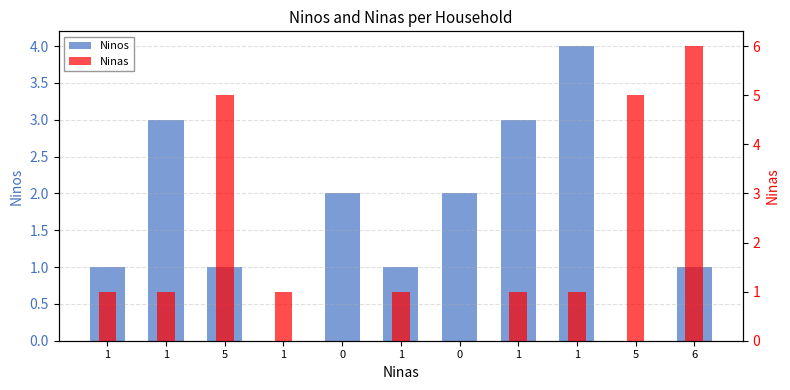

The Ninas series shows 0 at 1. True or false?

False